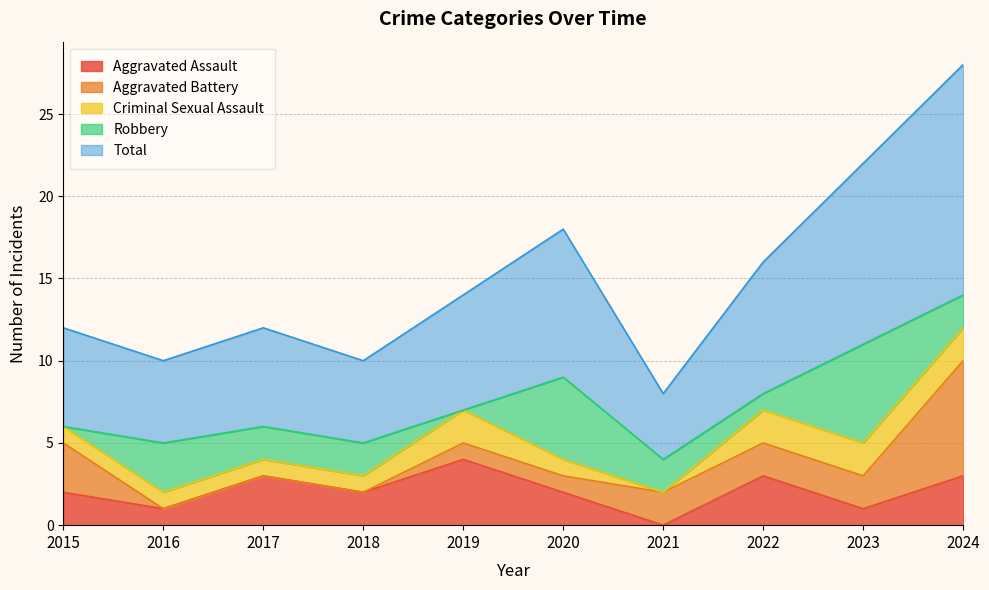

At how many categories does at least one series exceed 11?

1